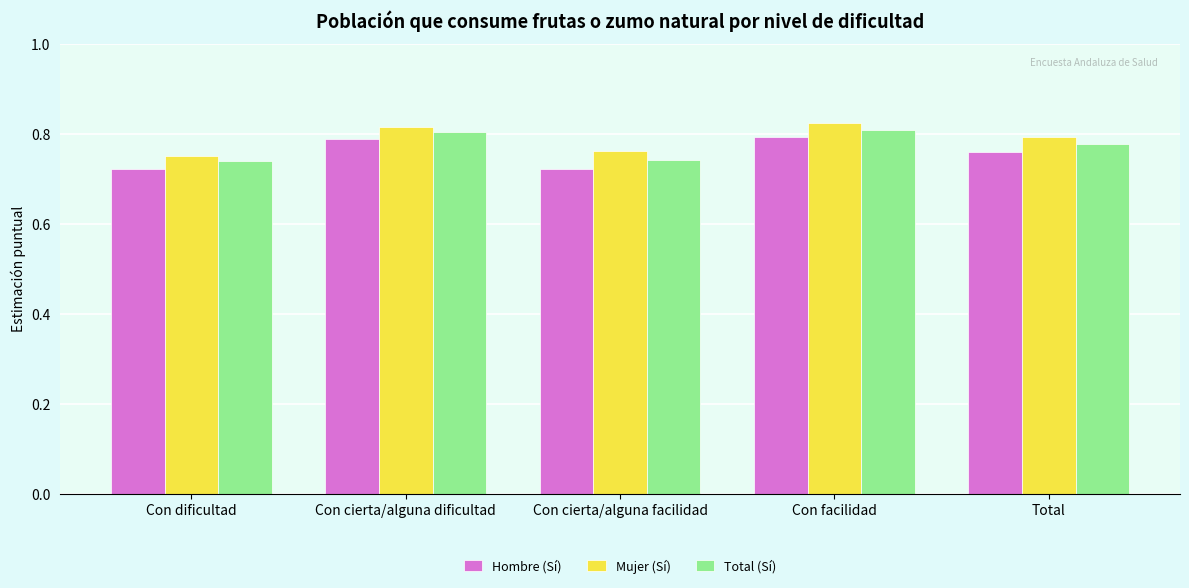

The Hombre (Sí) series shows 1.0 at Con cierta/alguna facilidad. True or false?

False